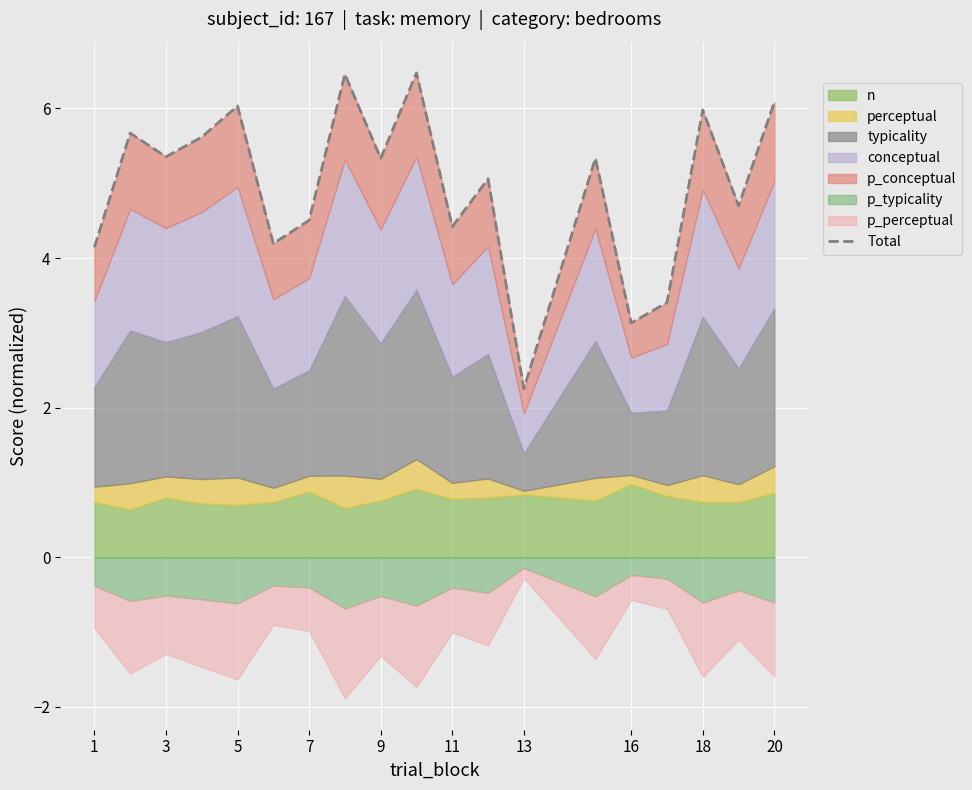

How many data points does each series have?

19